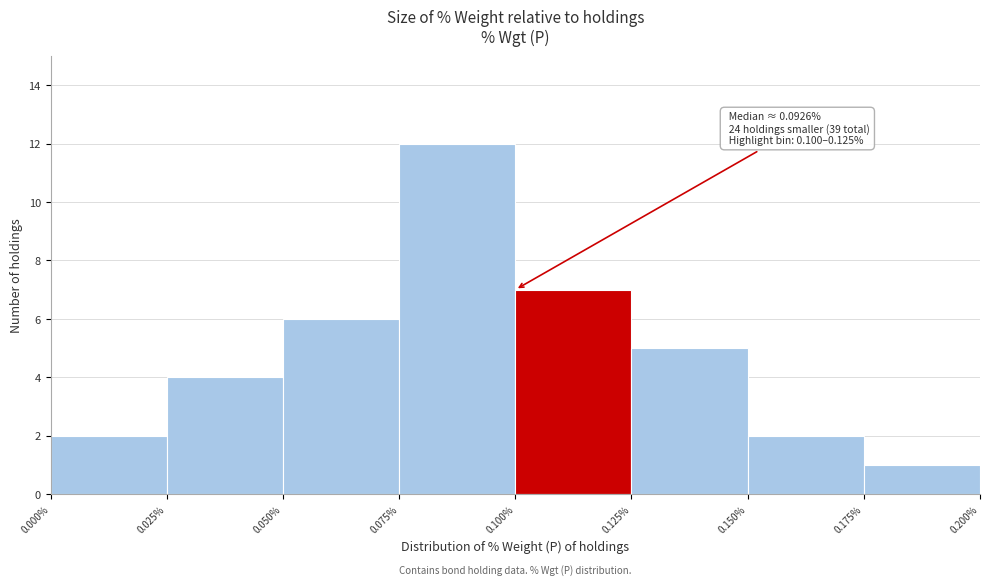

Over which range of the x-axis is the bar tallest?

0.075% to 0.100%